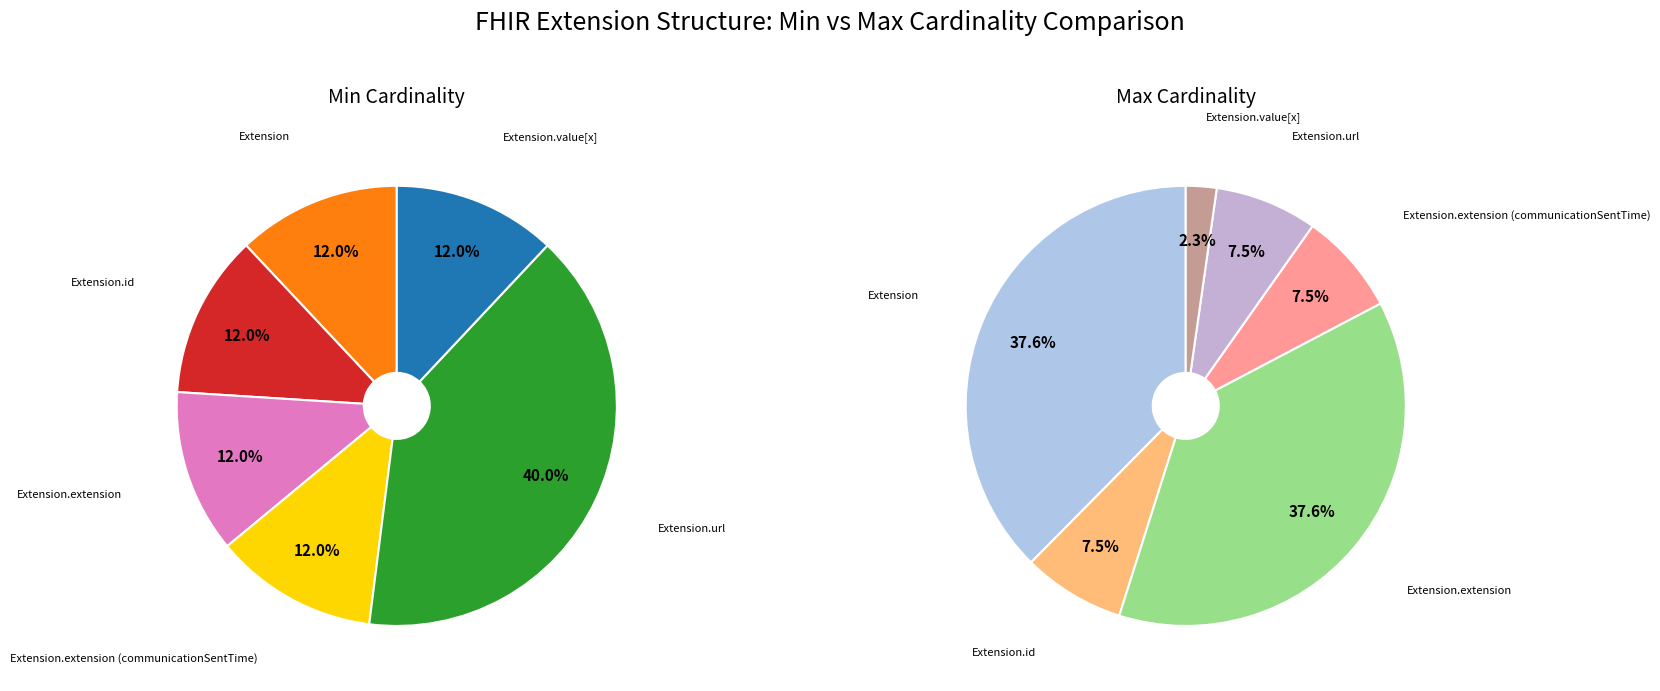

How many segments does this pie chart have?

6